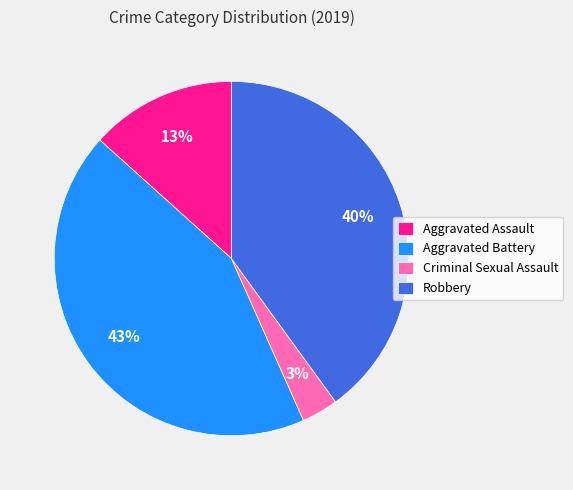

Approximately how many times larger is the value at Aggravated Battery compared to Robbery?

1.1